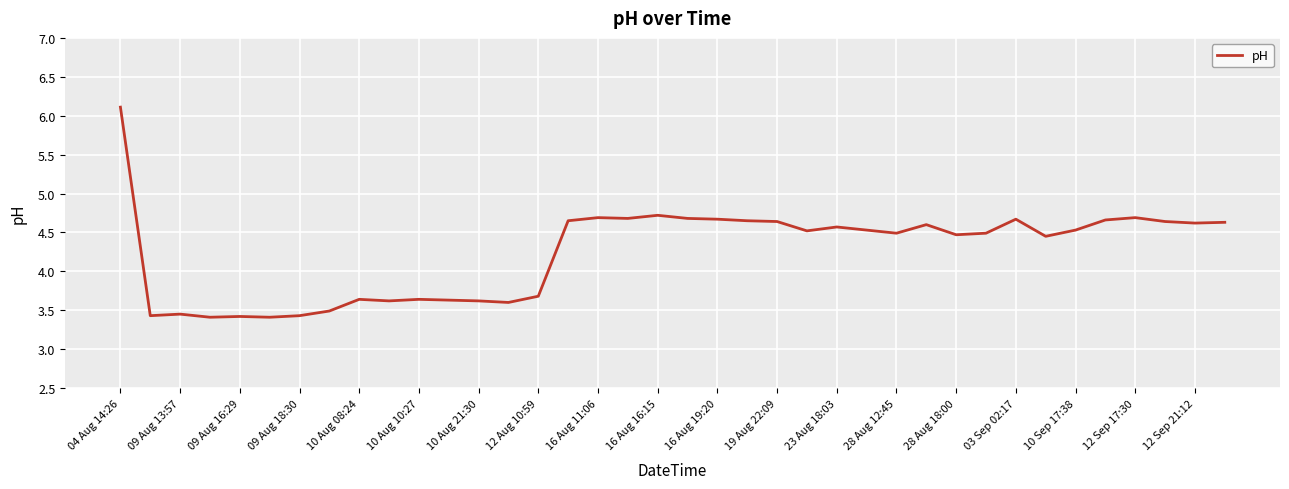

What is the difference between the maximum and minimum values?

2.7